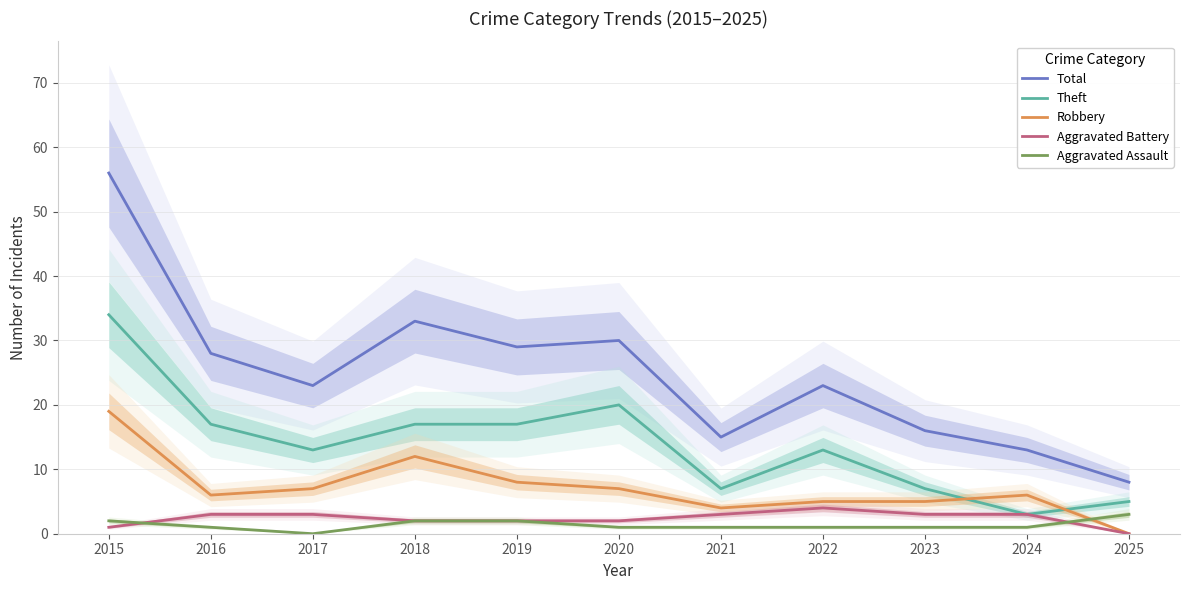

Between 2025 and 2015, which is larger?

2015